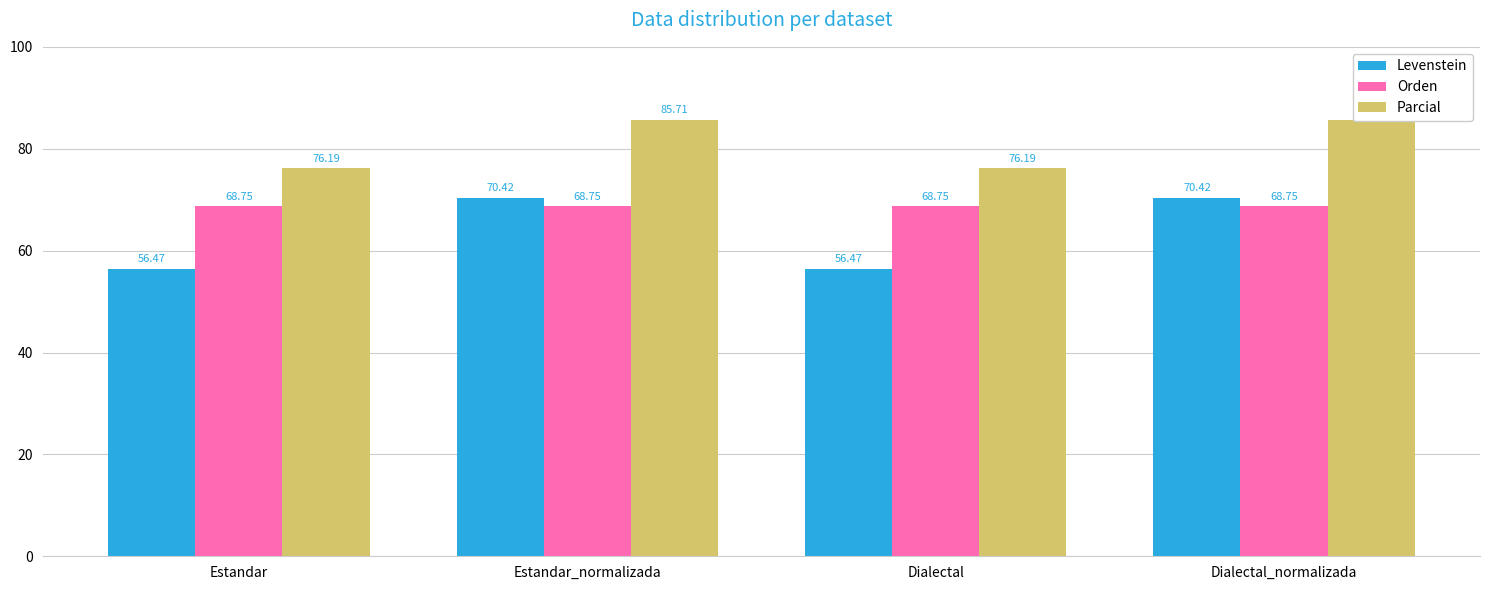

The Orden series shows 106.3 at Dialectal_normalizada. True or false?

False